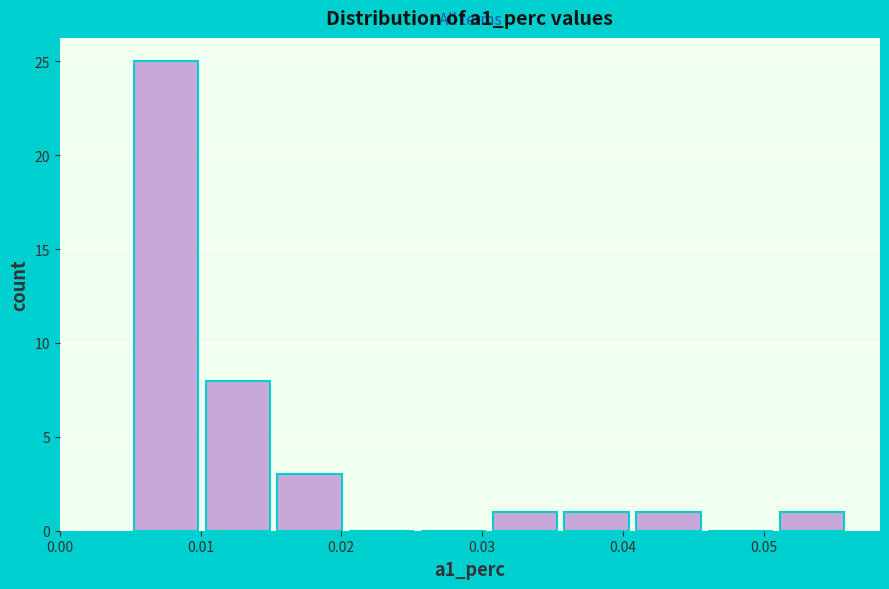

Over which range of the x-axis is the bar tallest?

0.005 to 0.010